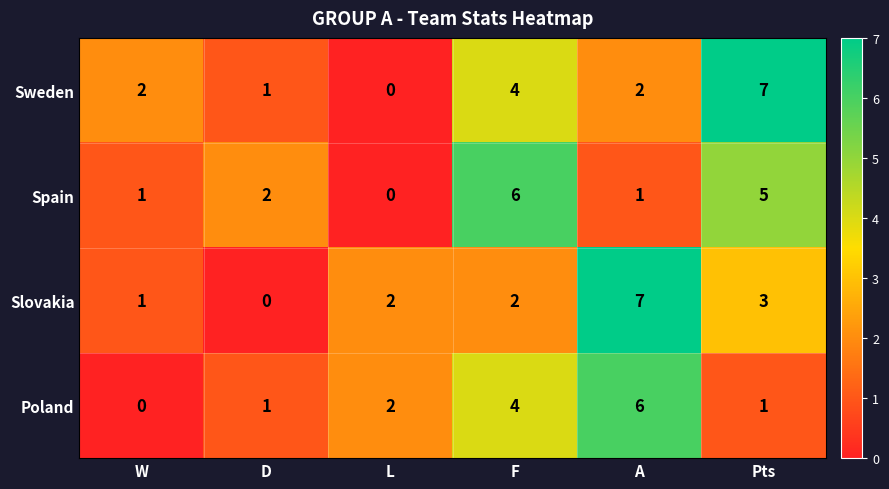

What is the sum of all Slovakia values?

15